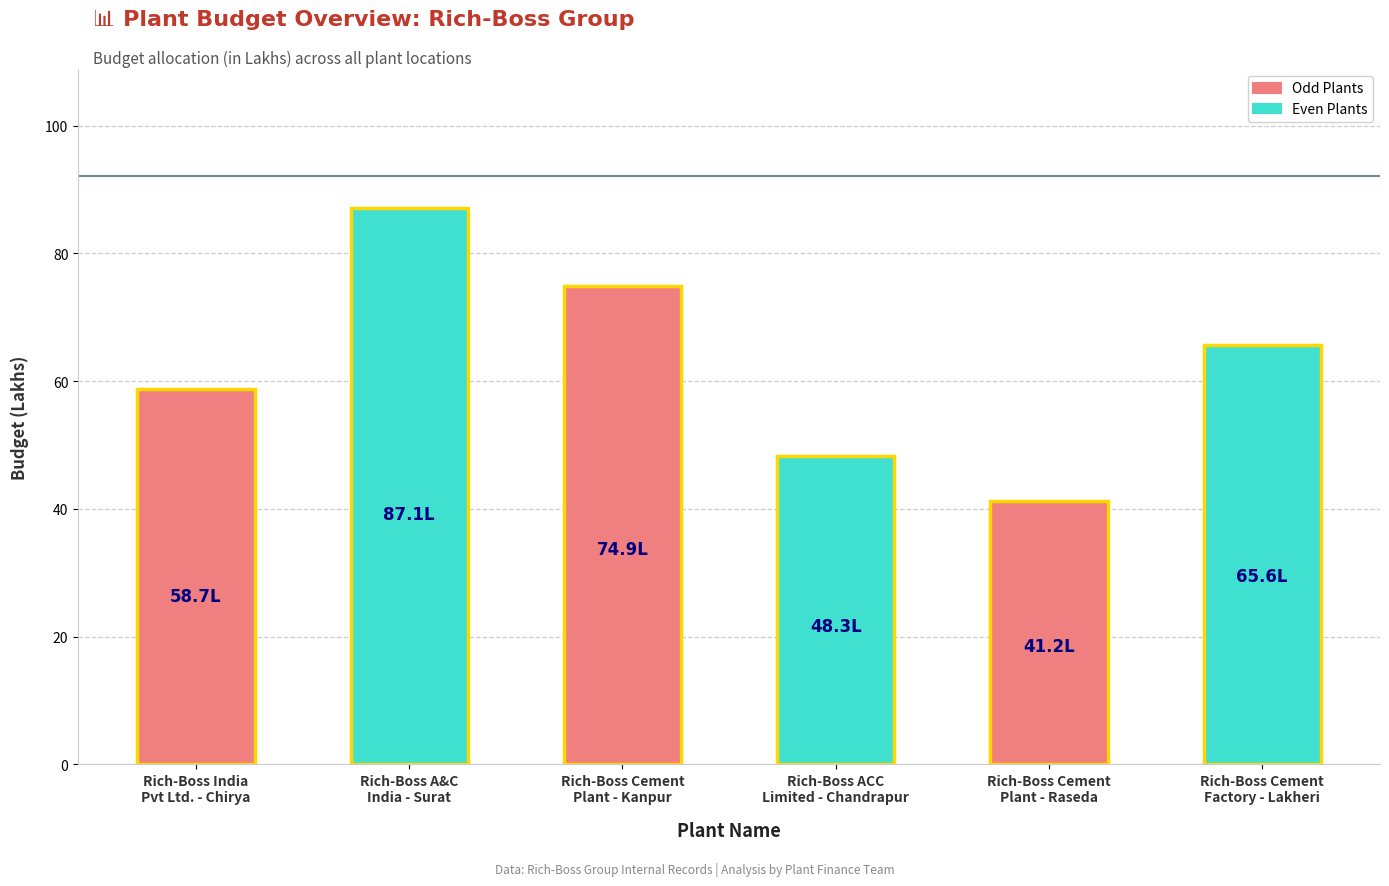

How many bars are there in total?

6